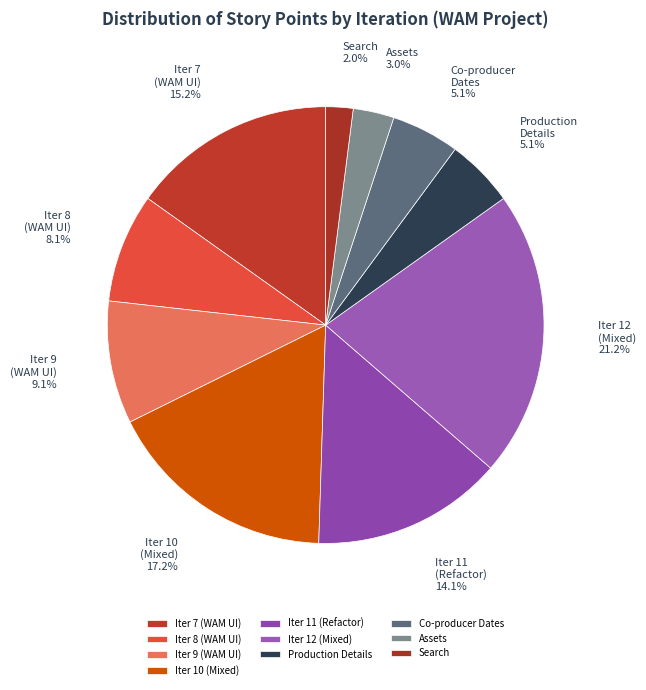

Which has a higher value, Iter 7 (WAM UI) or Iter 8 (WAM UI)?

Iter 7 (WAM UI)